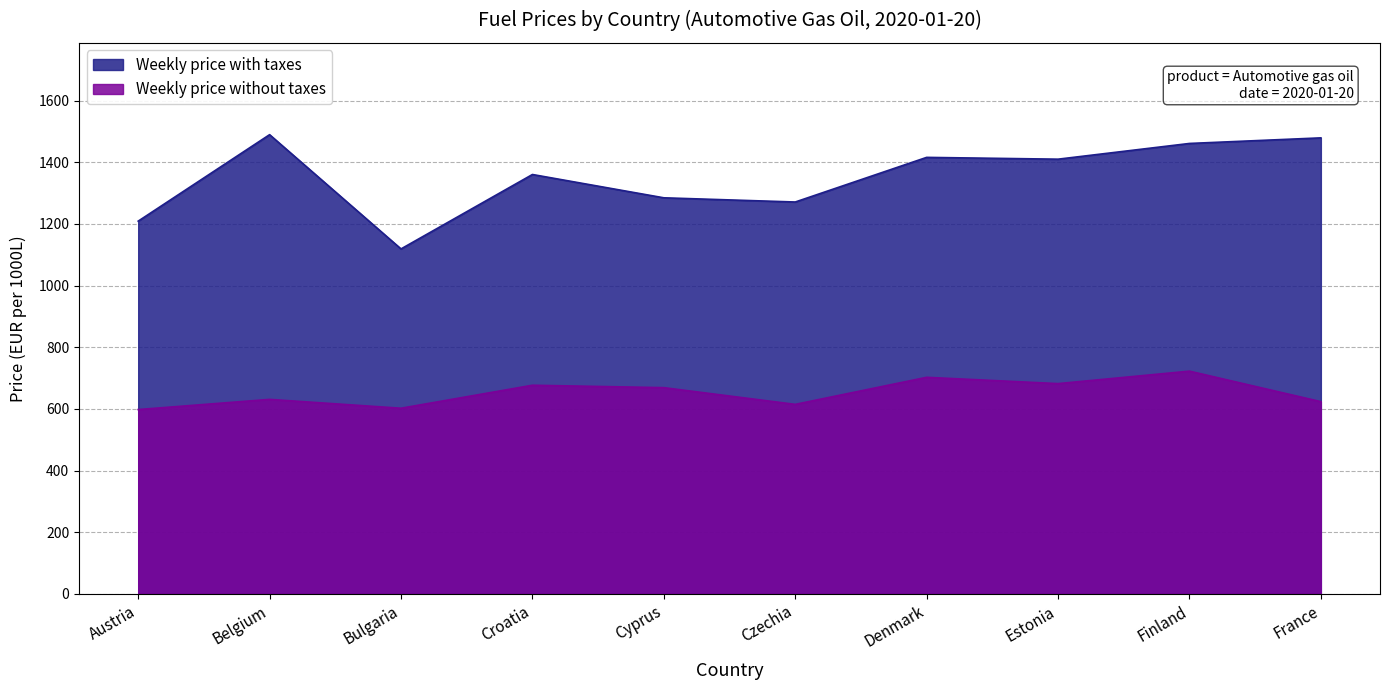

True or false: Weekly price without taxes has more than 2 points higher than both neighbors.

True